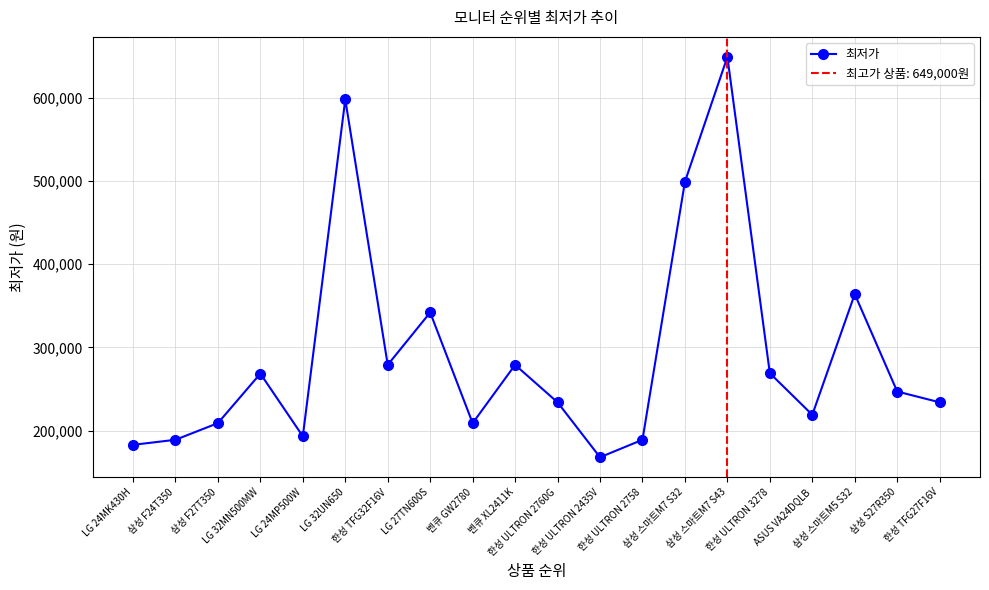

True or false: the data shows 168000 at 한성 ULTRON 2435V.

True